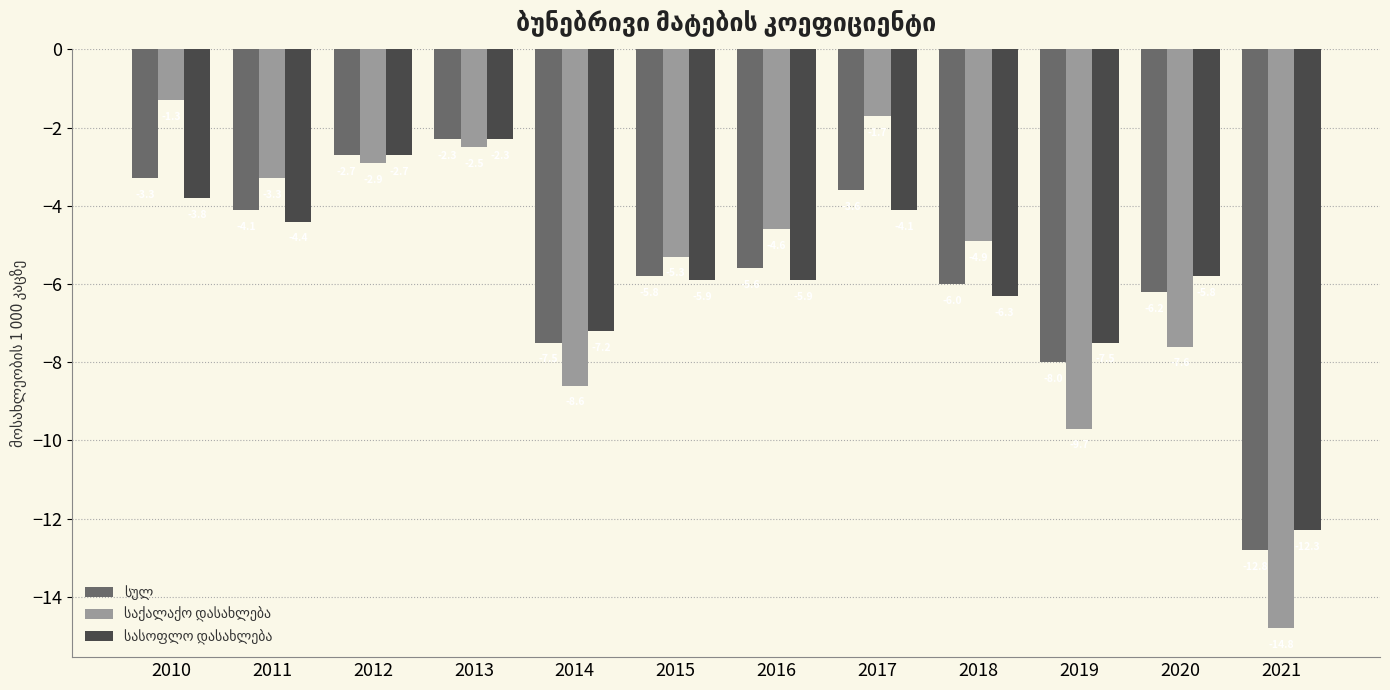

What is the spread (max minus min) of values at 2016?

1.3